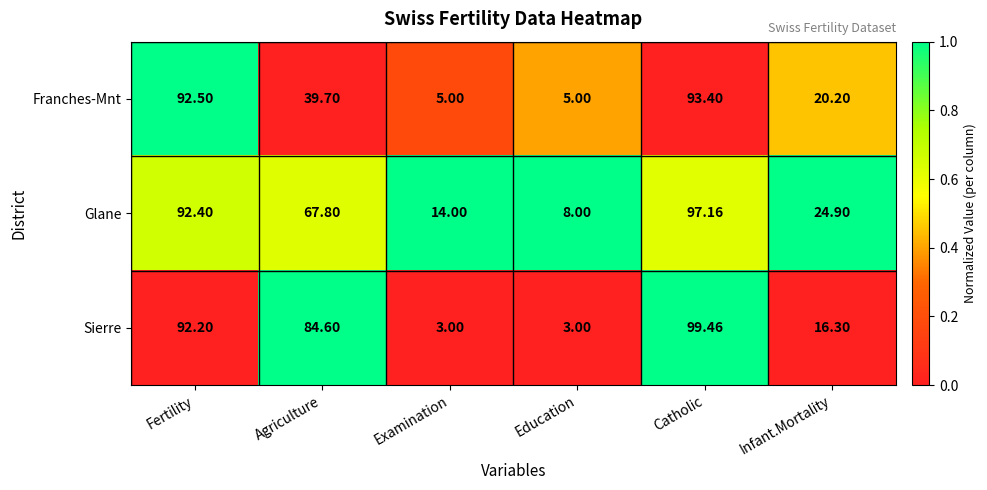

At which category is the sum across all series the highest?

Catholic